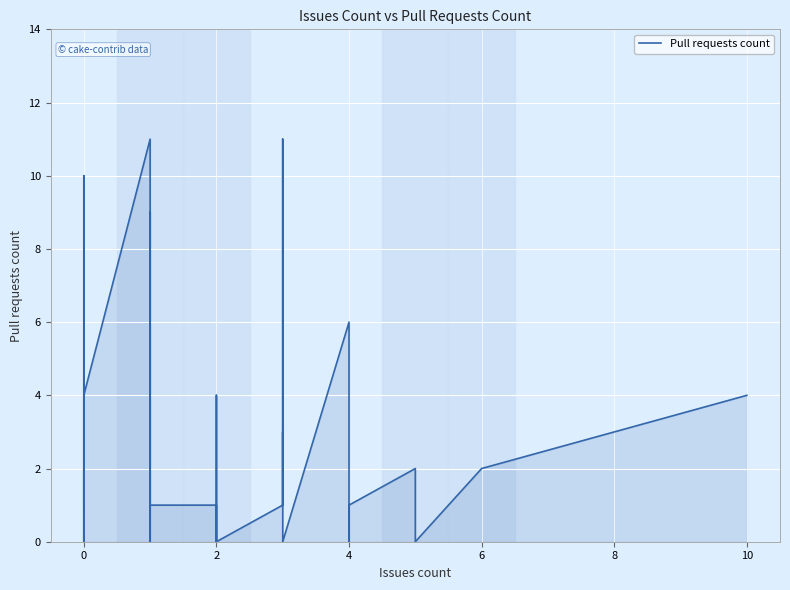

Which label corresponds to the smallest value in the chart?

2